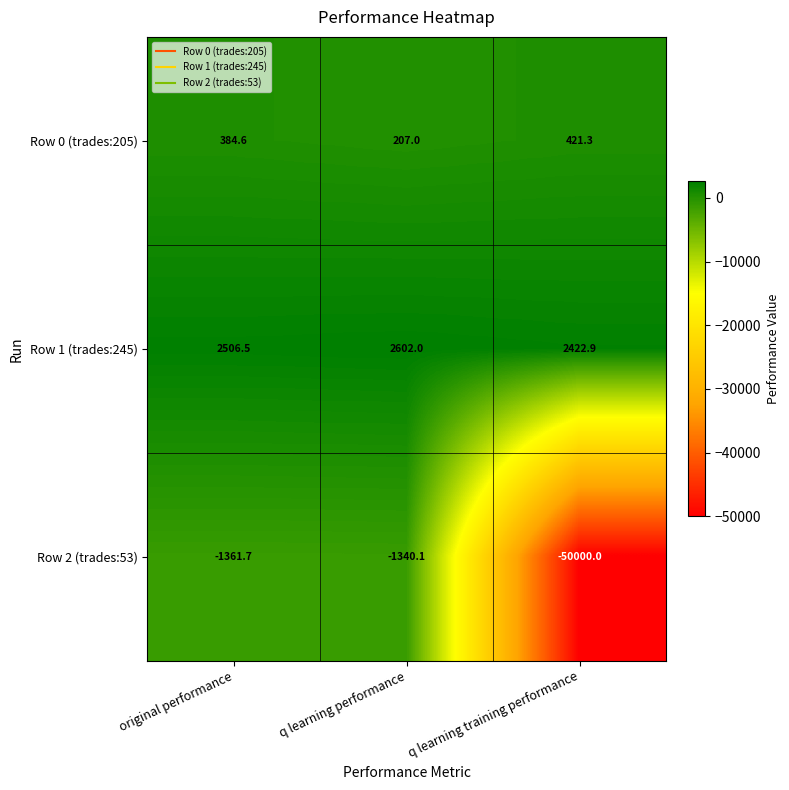

What is the difference between the maximum and second lowest values in the Row 0 (trades:205) series?

36.7